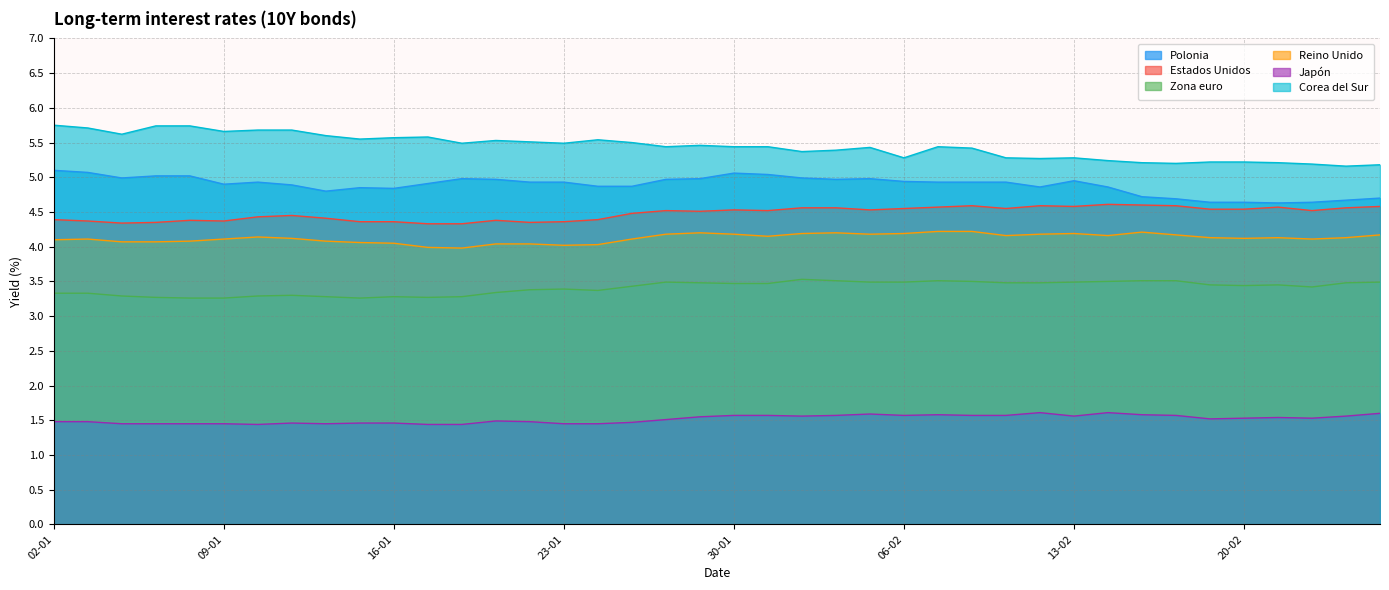

In Corea del Sur, how many points are higher than both neighbors (excluding endpoints)?

7